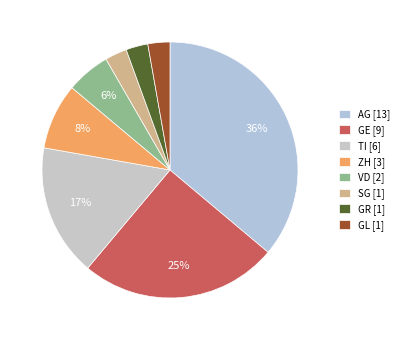

What is the largest slice in the pie chart?

AG